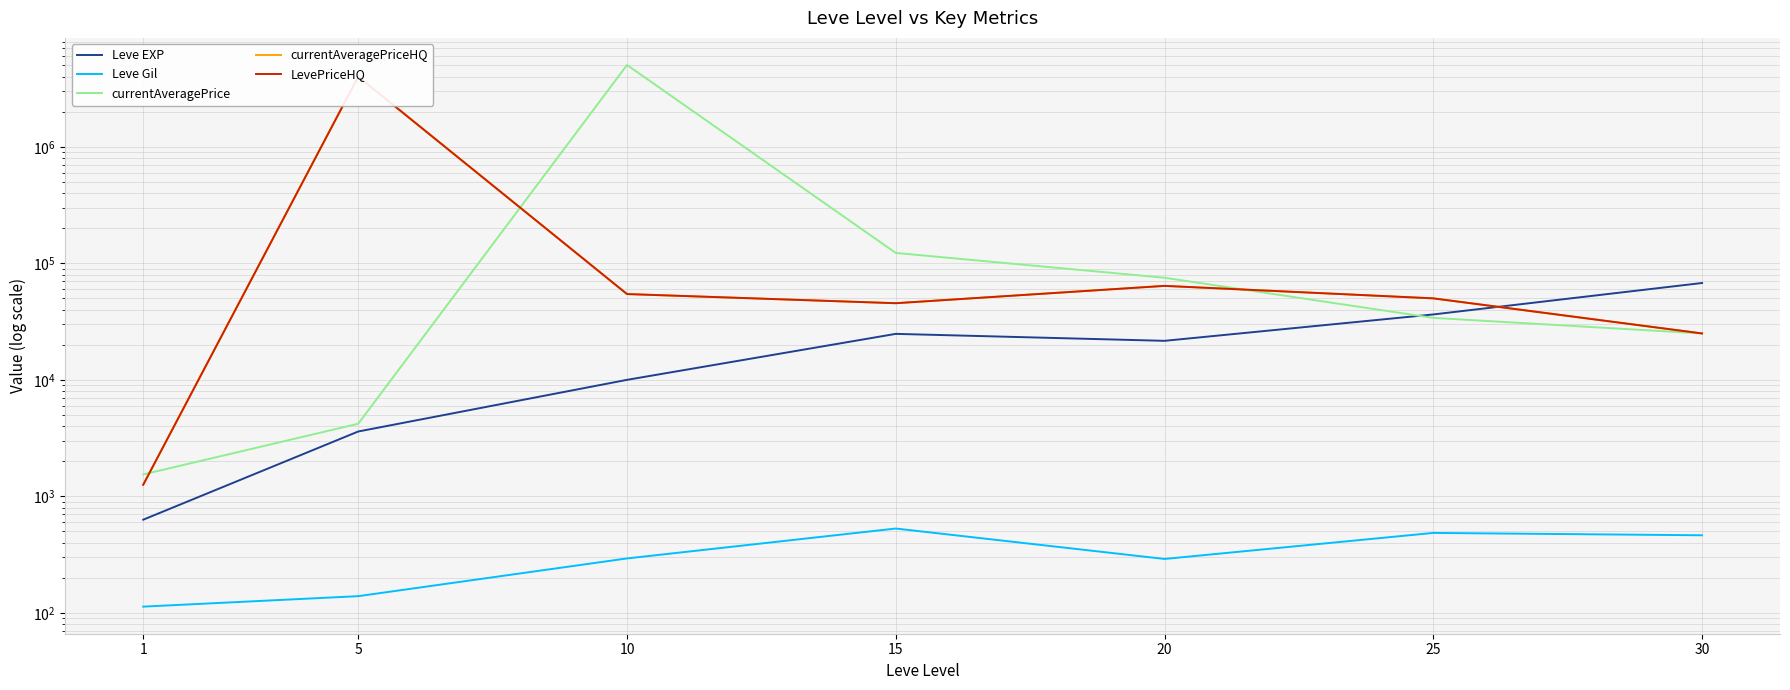

What is the difference between the highest and lowest values at 5?

3999861.0